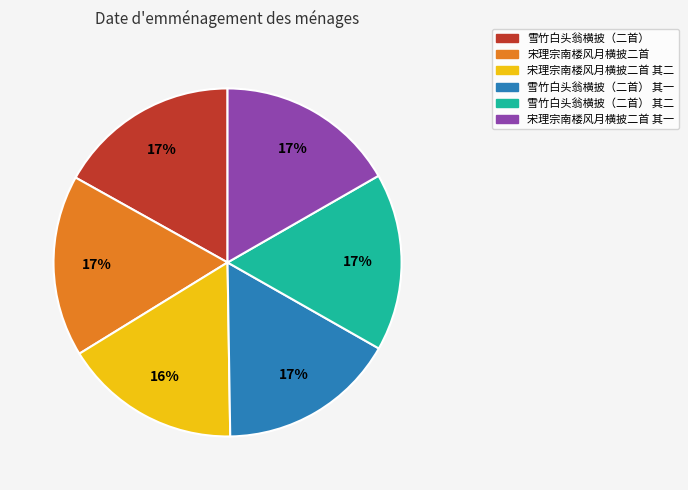

Is it true that 宋理宗南楼风月横披二首 is 27% of the pie?

False